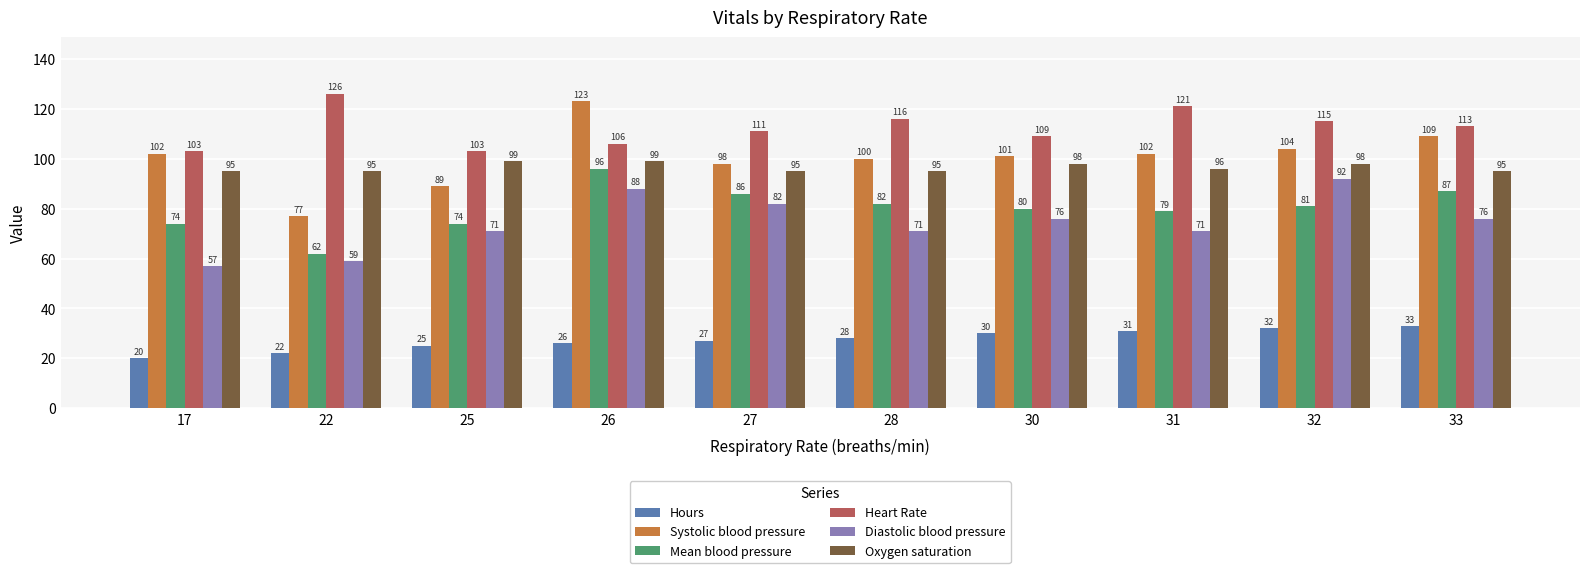

What is the value of the Diastolic blood pressure bar at the 2nd from the left?

59